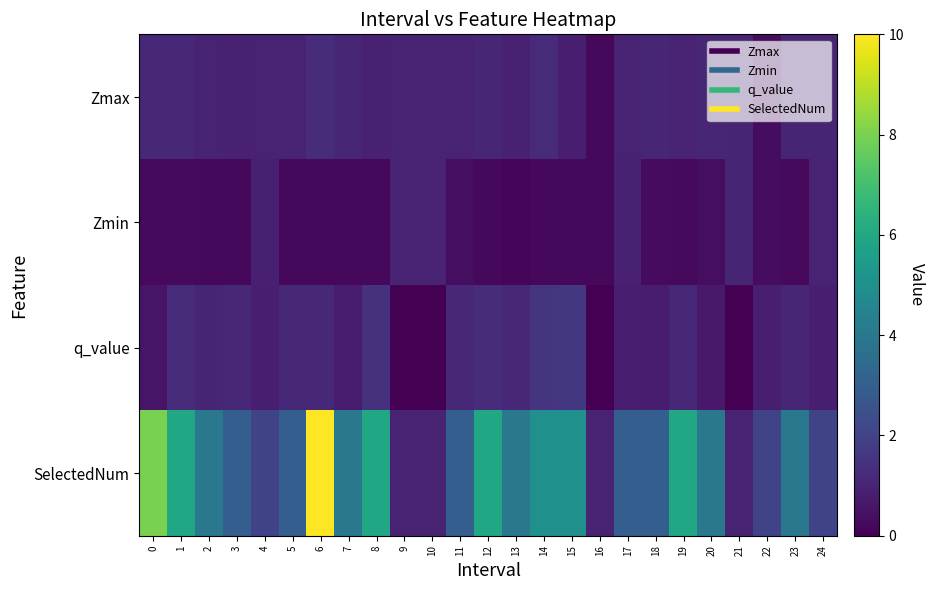

Reading right to left, transcribe all the data shown in this chart.

Zmax: 24=1.0	23=1.0	22=0.3	21=1.0	20=1.1	19=1.0	18=1.1	17=1.0	16=0.2	15=0.8	14=1.2	13=0.9	12=1.1	11=1.0	10=1.0	9=0.9	8=0.9	7=1.1	6=1.3	5=1.0	4=1.0	3=0.9	2=0.9	1=1.1	0=1.1
Zmin: 24=0.9	23=0.2	22=0.3	21=1.0	20=0.4	19=0.3	18=0.3	17=0.9	16=0.2	15=0.2	14=0.2	13=0.2	12=0.2	11=0.4	10=1.0	9=0.9	8=0.2	7=0.2	6=0.2	5=0.2	4=0.9	3=0.2	2=0.2	1=0.2	0=0.3
q_value: 24=0.8	23=1.1	22=0.8	21=0.0	20=0.7	19=1.1	18=0.8	17=0.8	16=0.0	15=1.6	14=1.5	13=1.1	12=1.3	11=1.1	10=0.0	9=0.0	8=1.4	7=0.7	6=1.1	5=1.1	4=0.8	3=1.2	2=1.0	1=1.3	0=0.6
SelectedNum: 24=2.0	23=4.0	22=2.0	21=1.0	20=4.0	19=6.0	18=3.0	17=3.0	16=1.0	15=5.0	14=5.0	13=4.0	12=6.0	11=3.0	10=1.0	9=1.0	8=6.0	7=4.0	6=10.0	5=3.0	4=2.0	3=3.0	2=4.0	1=6.0	0=8.0